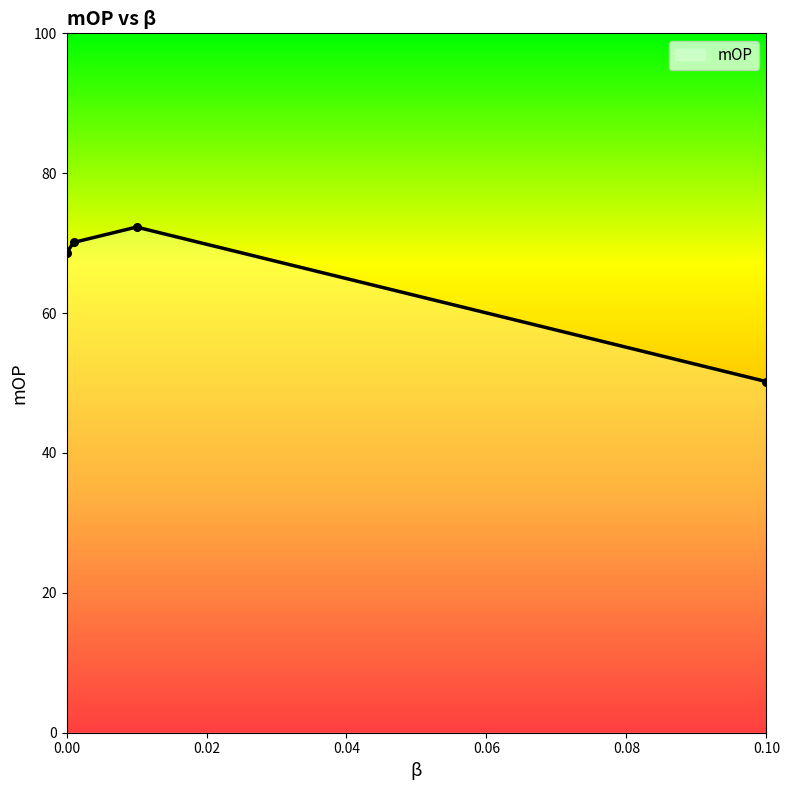

True or false: the data has more than 1 interior local peaks.

False